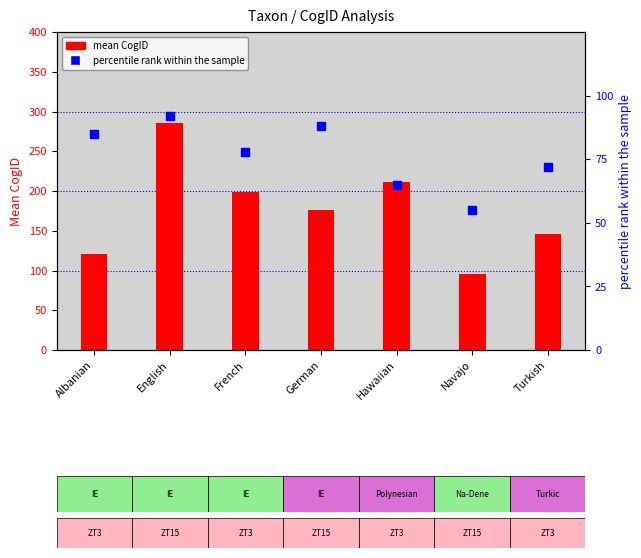

Which series has the widest spread of Y values?

mean CogID